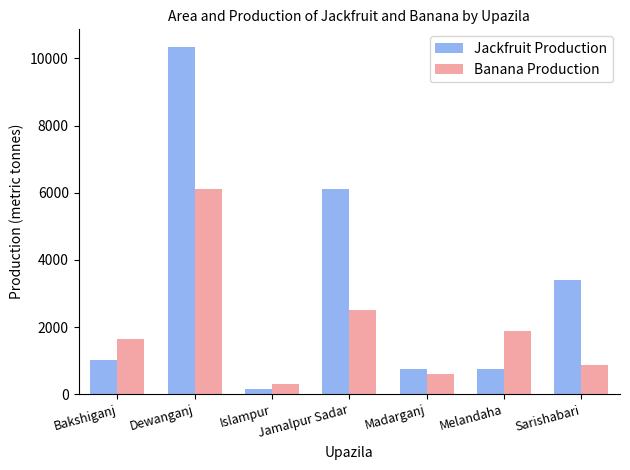

Rank the series at Madarganj from highest to lowest value.

Jackfruit Production, Banana Production